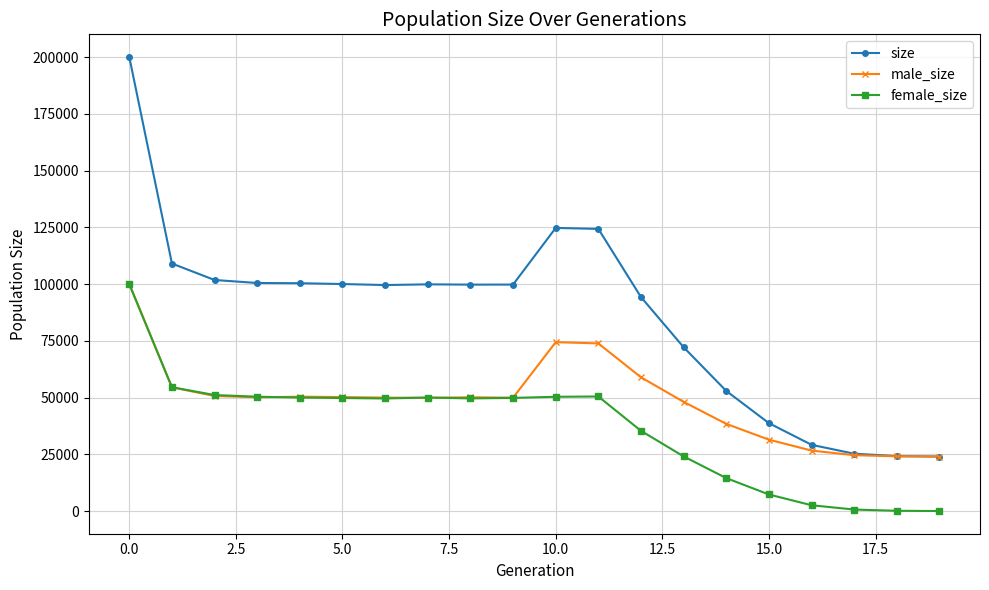

At how many categories does at least one series exceed 92017?

13